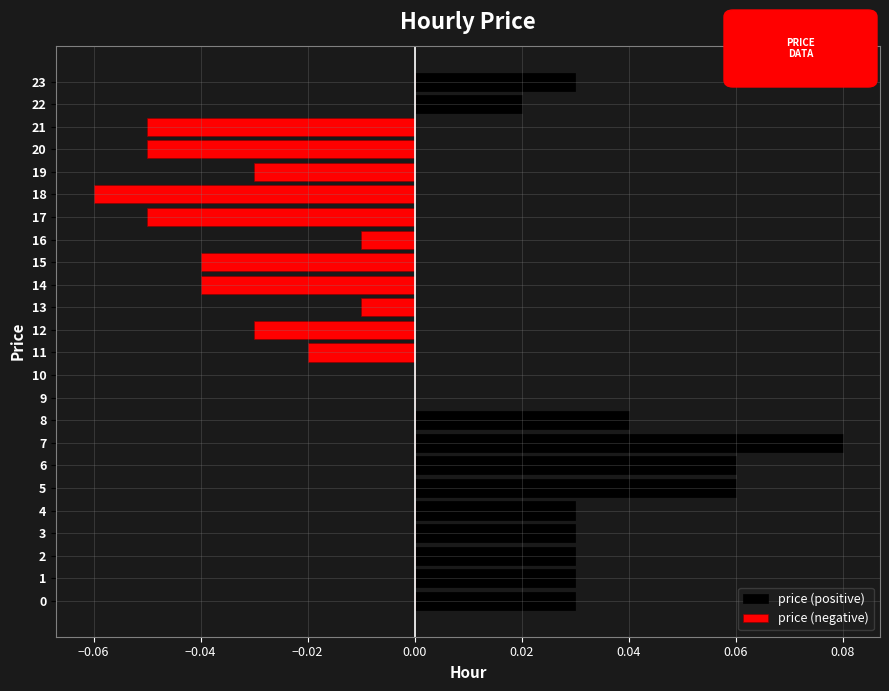

List the series in order of their overall mean, highest first.

price (positive), price (negative)